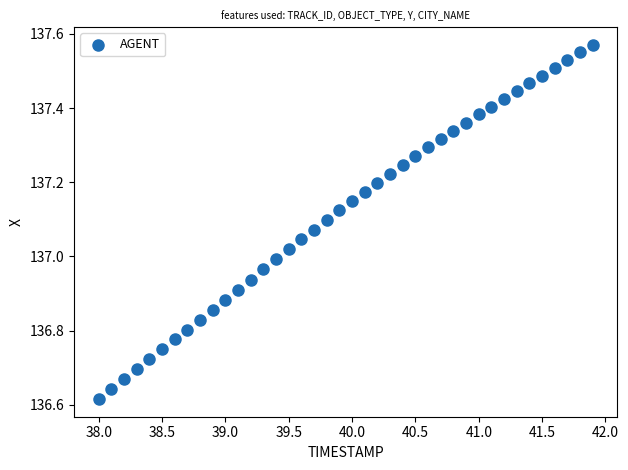

What is the range of X values (max minus min)?

3.9